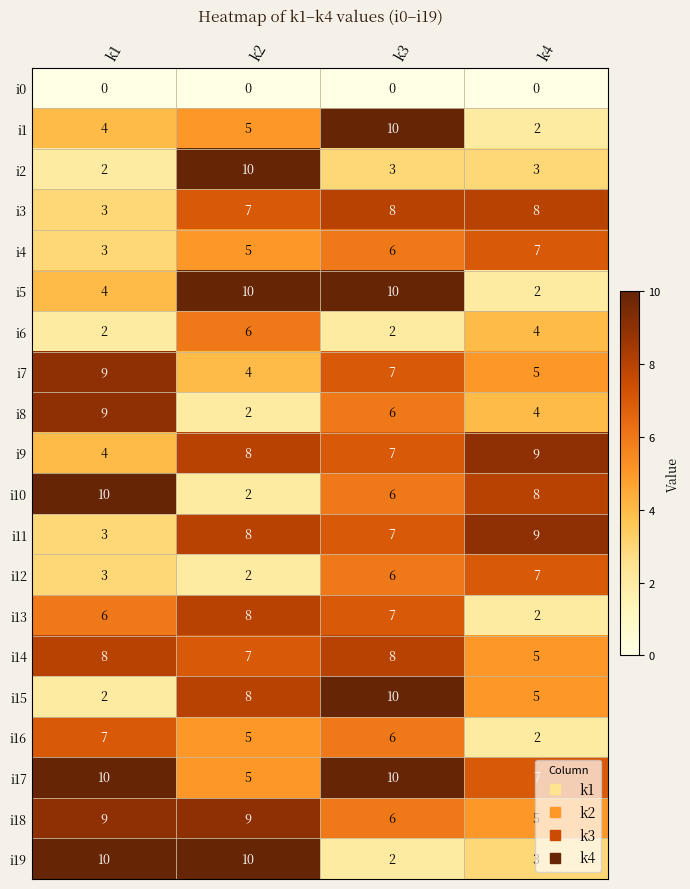

At which label does i2 reach its peak?

k2